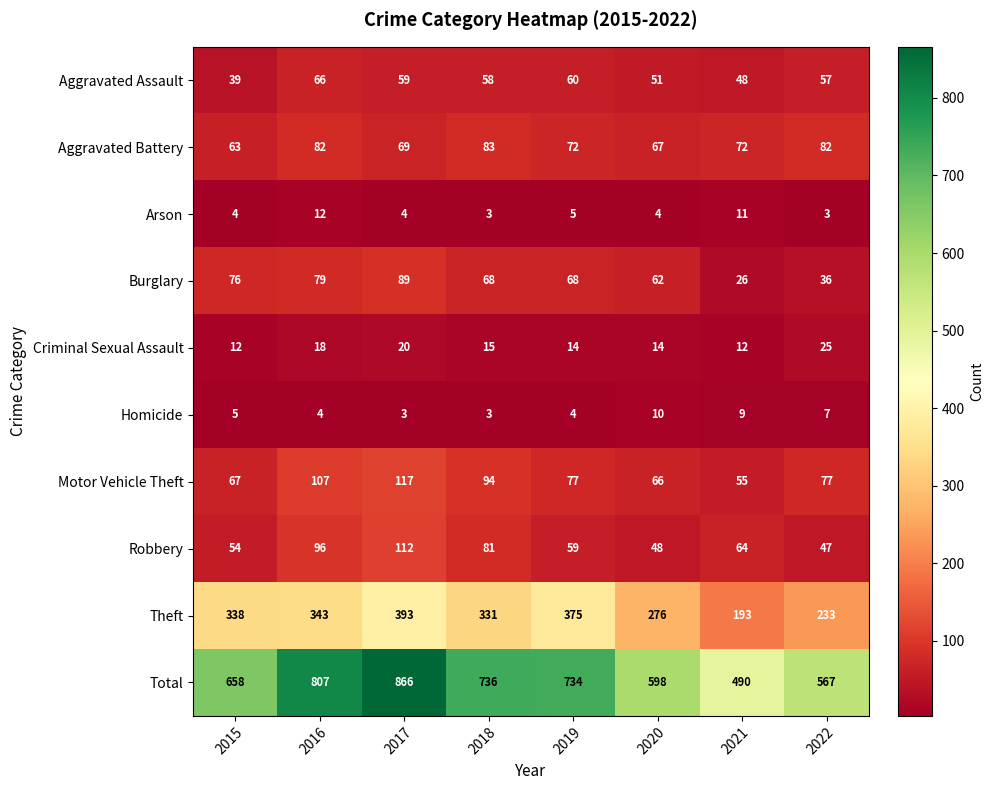

Which series has the largest range (max minus min)?

Total